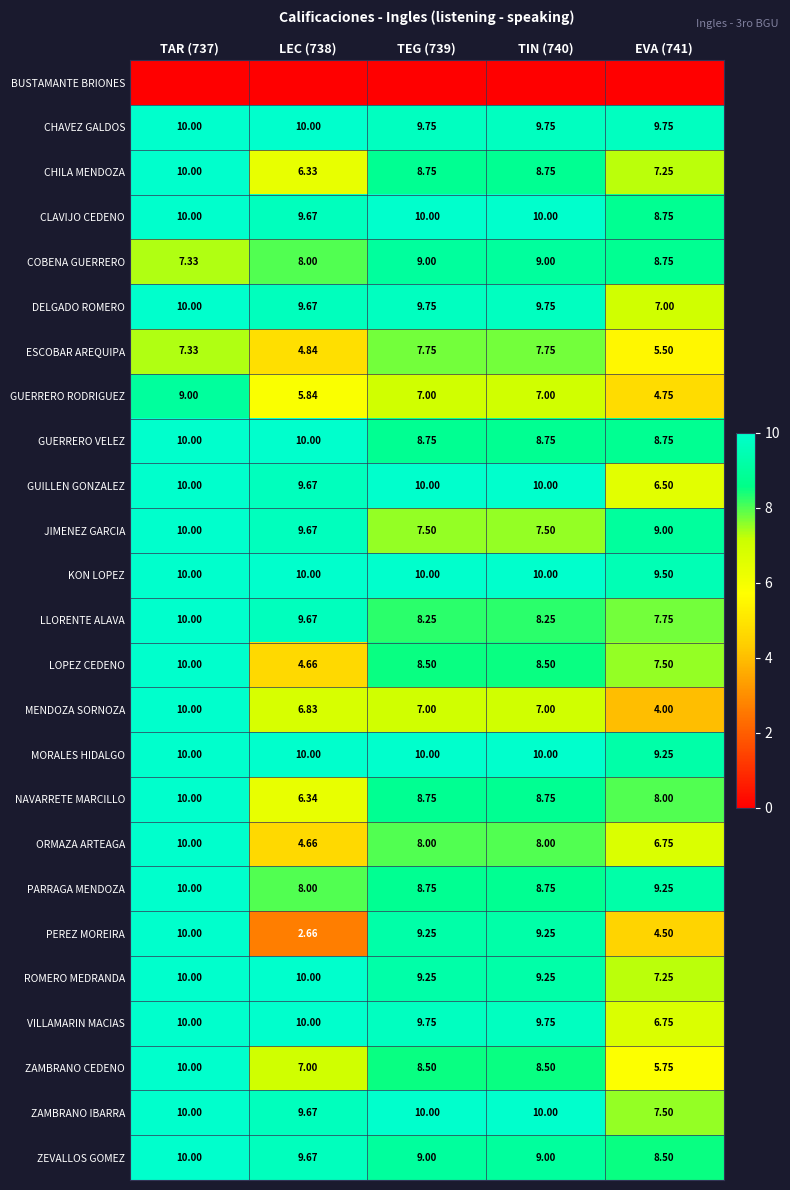

Is the value of ZAMBRANO CEDENO at TEG (739) greater than the value of CLAVIJO CEDENO at TIN (740)?

No